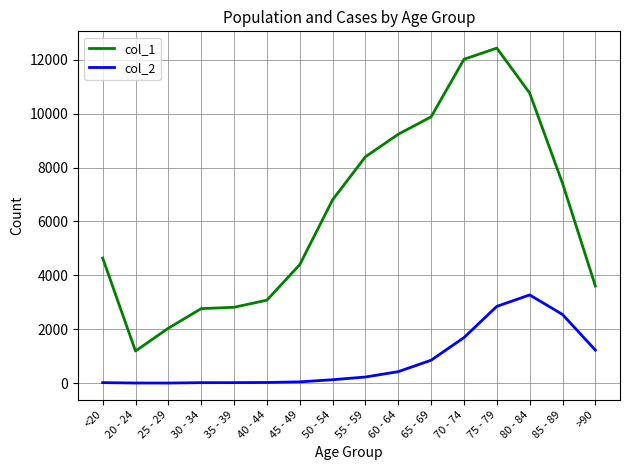

Which category has the highest value in the col_1 series?

75 - 79